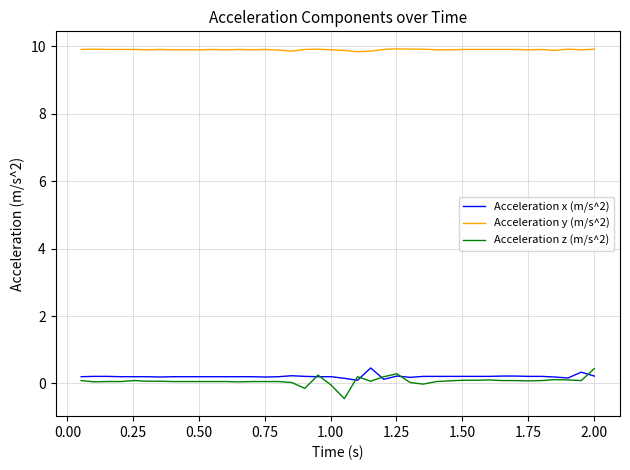

What is the maximum value shown in the chart?

9.9